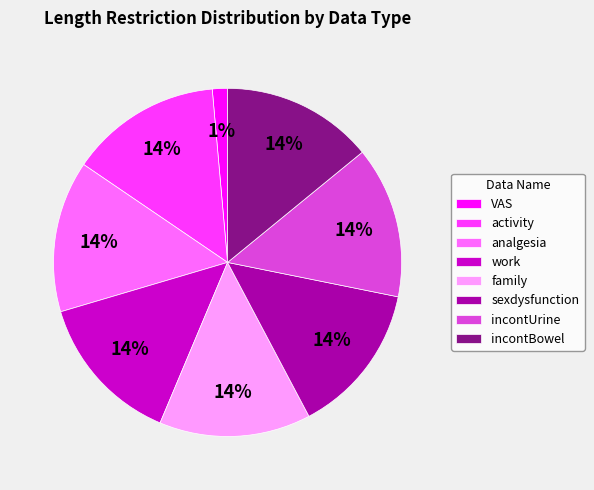

Approximately how many times larger is the value at family compared to incontBowel?

1.0